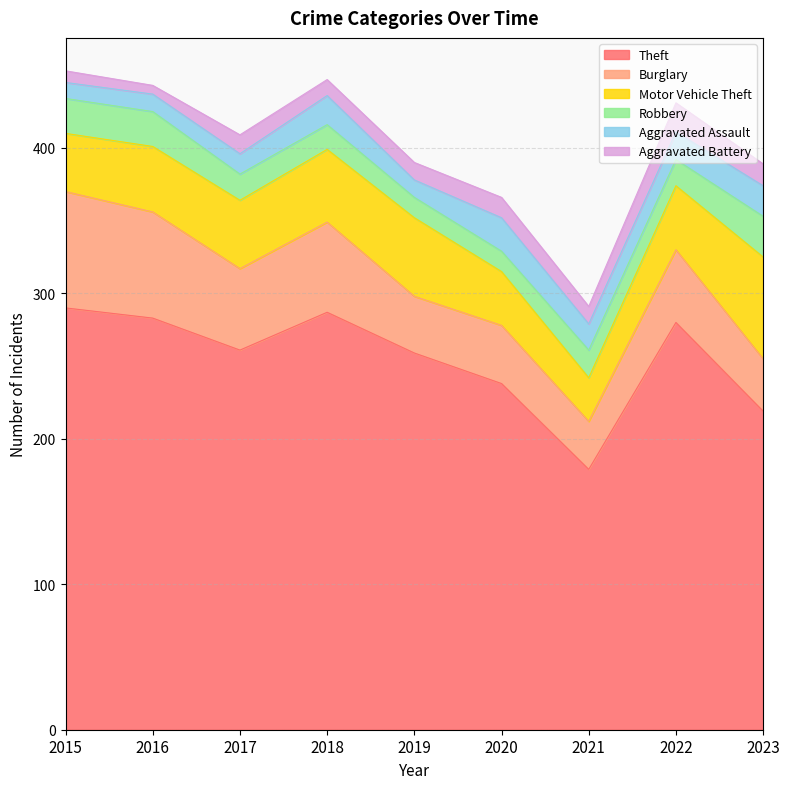

Where is Aggravated Battery nearest to the value 13?

2017